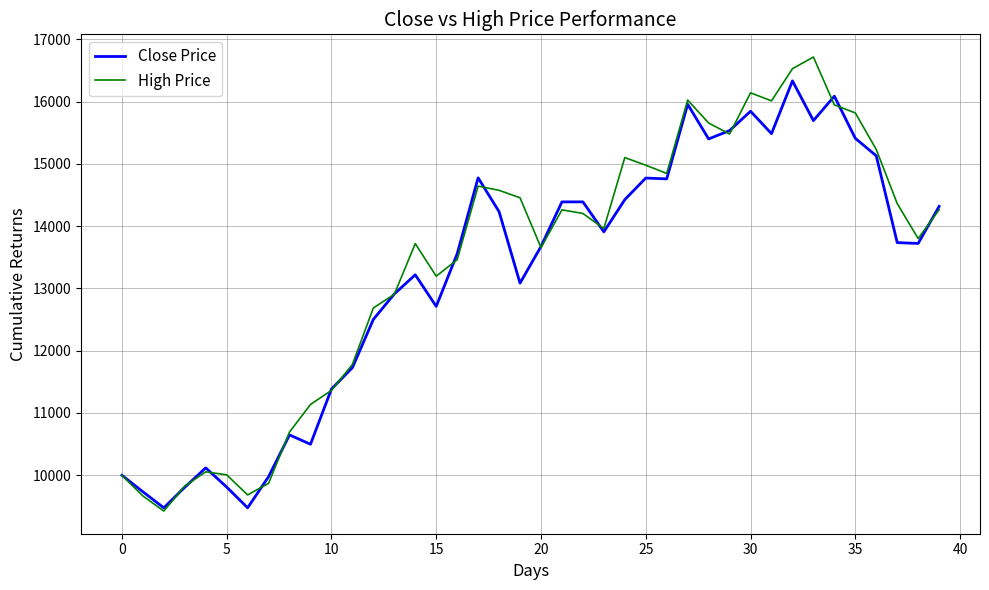

Which series has the widest spread of values?

High Price